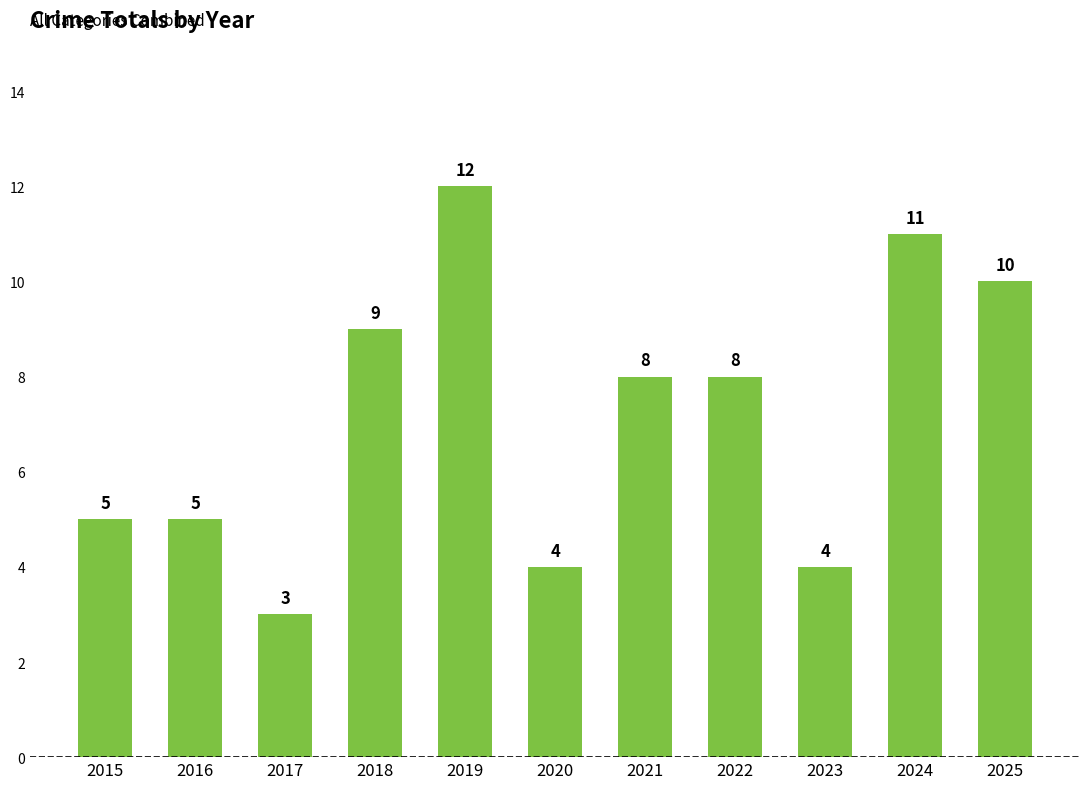

At which label does the data first exceed 8?

2018